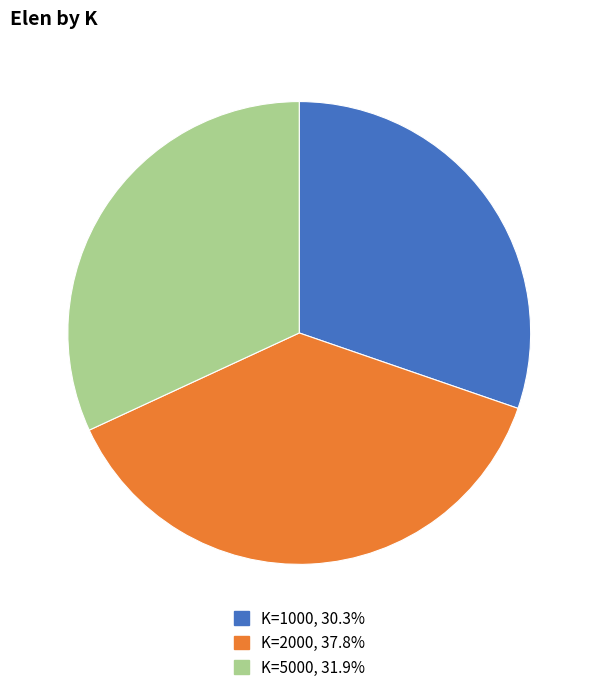

Approximately how many times larger is the value at K=2000, 37.8% compared to K=1000, 30.3%?

1.2